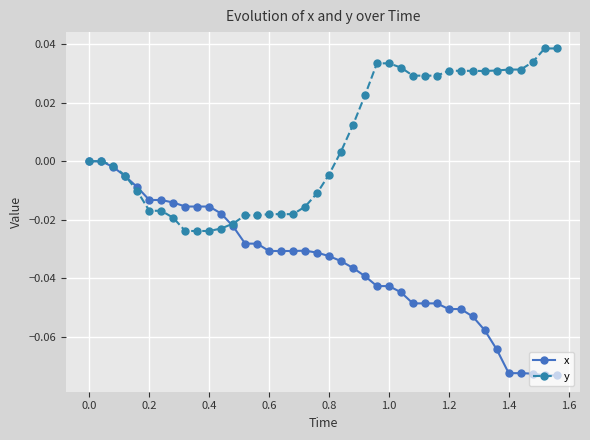

Which series has the largest total across all categories?

y